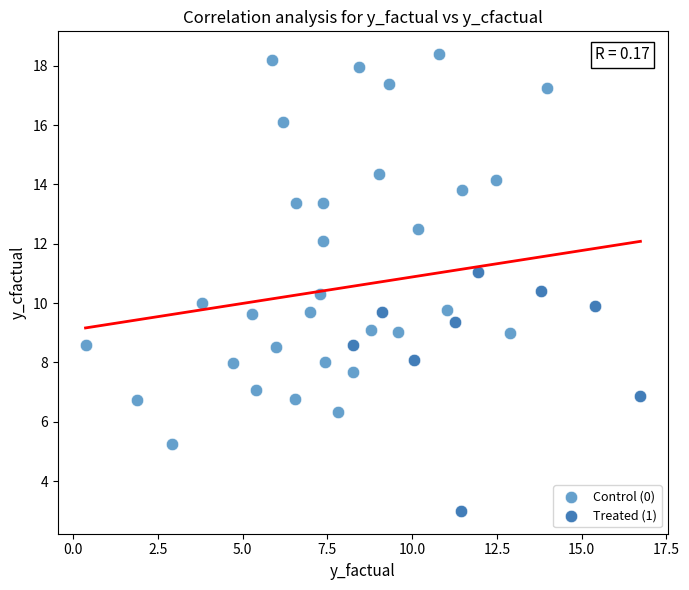

Which series reaches the minimum Y coordinate?

Treated (1)